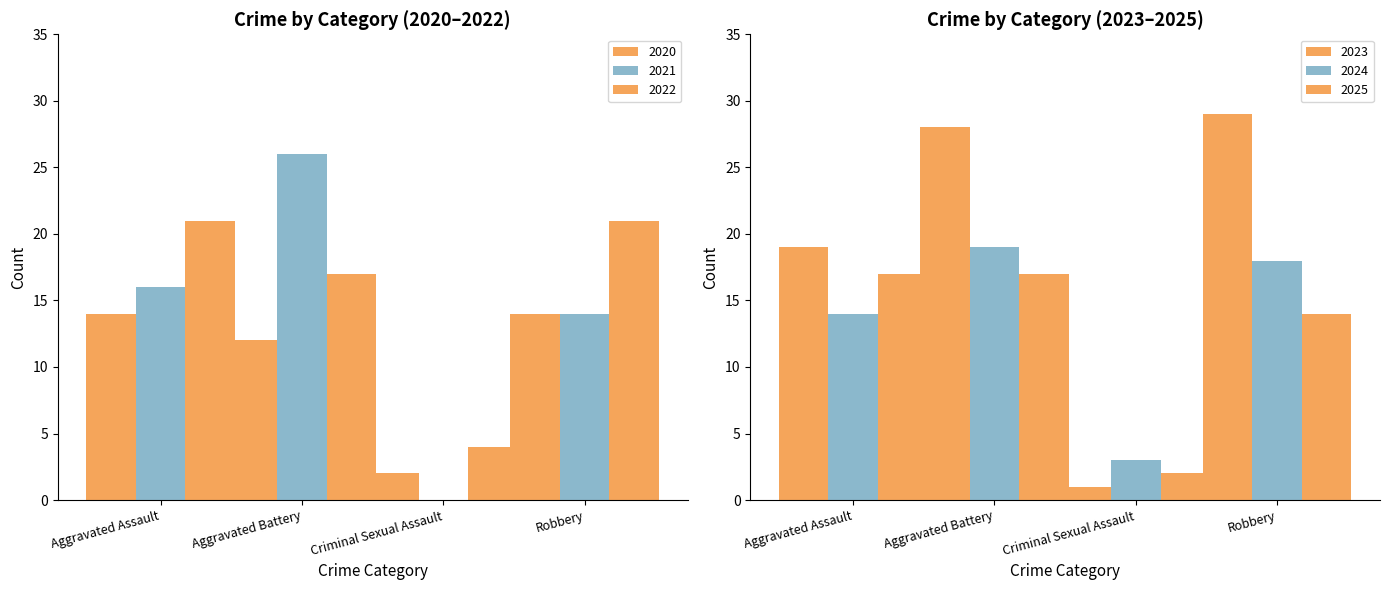

How many data points does each series have?

4